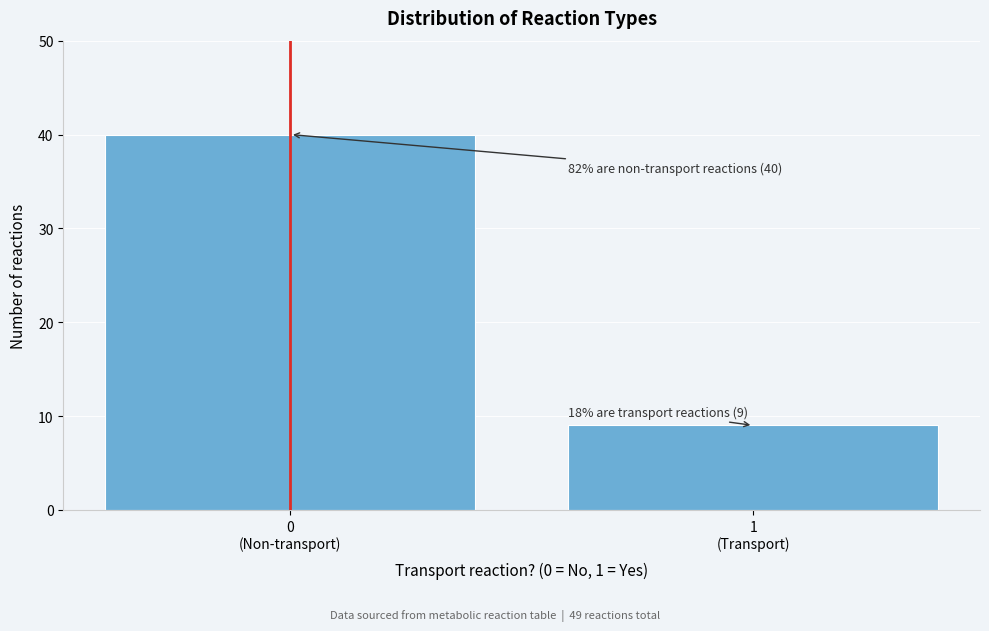

Reading left to right, transcribe all the data shown in this chart.

40	9